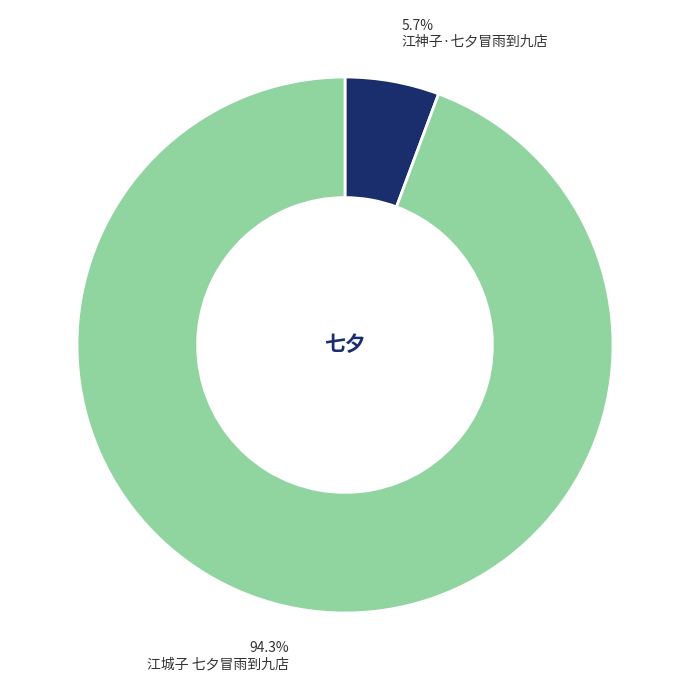

To the nearest percent, what portion does 江城子 七夕冒雨到九店 represent?

94%